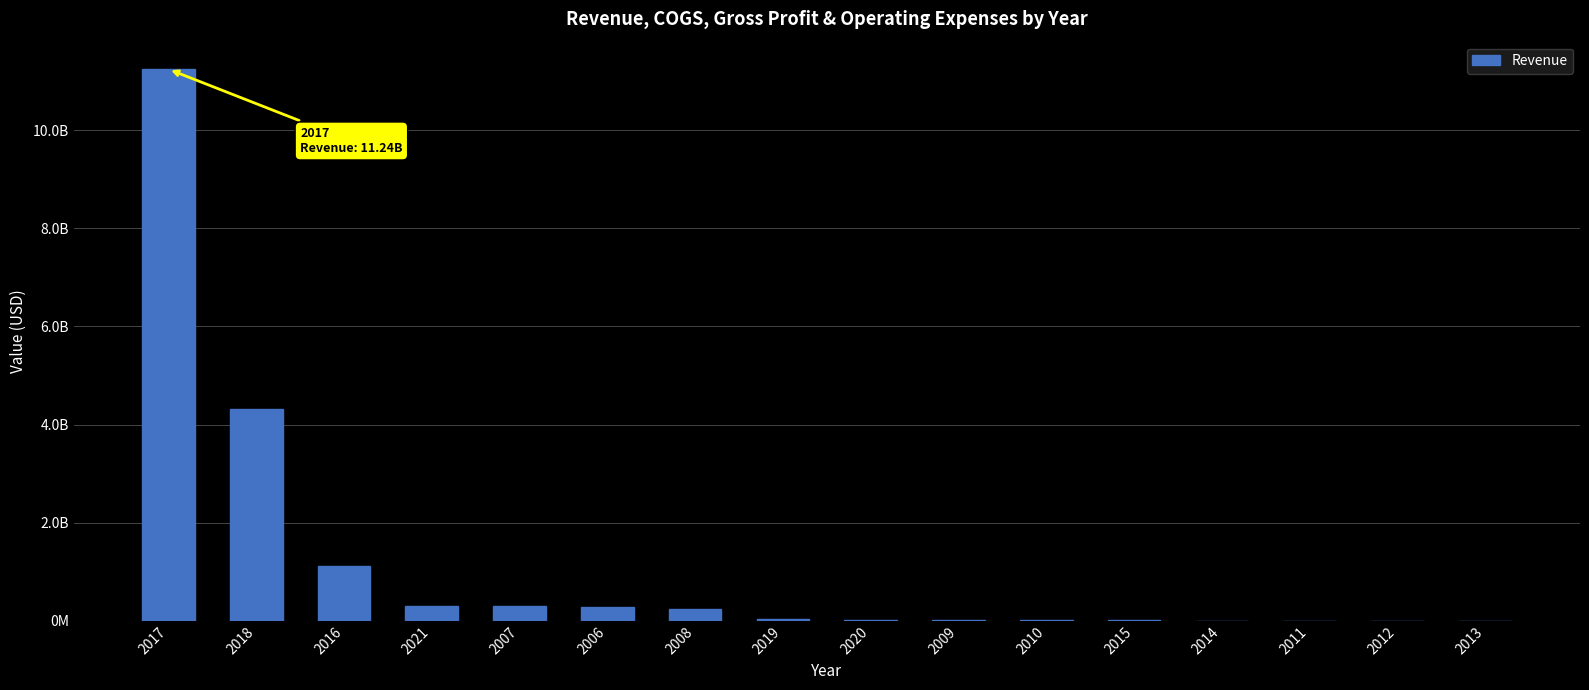

What is the difference between the maximum and minimum values?

11243072000